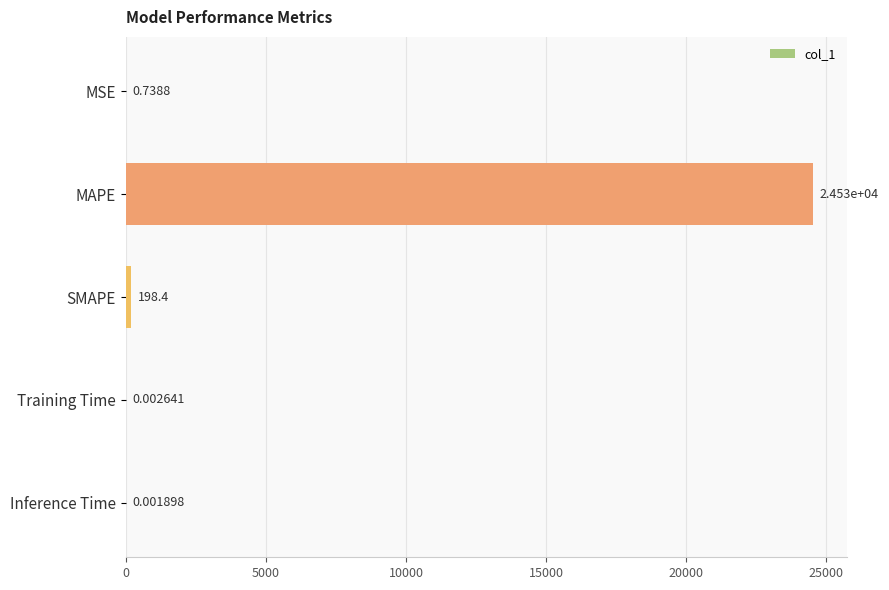

Which has a higher value, Training Time or MAPE?

MAPE